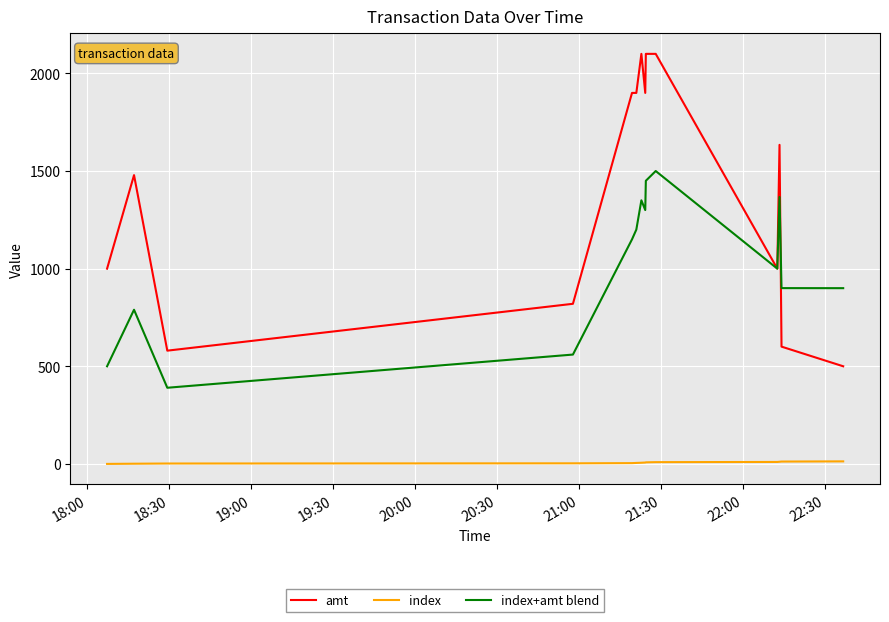

Rank the series by their maximum value, from highest to lowest.

amt, index+amt blend, index